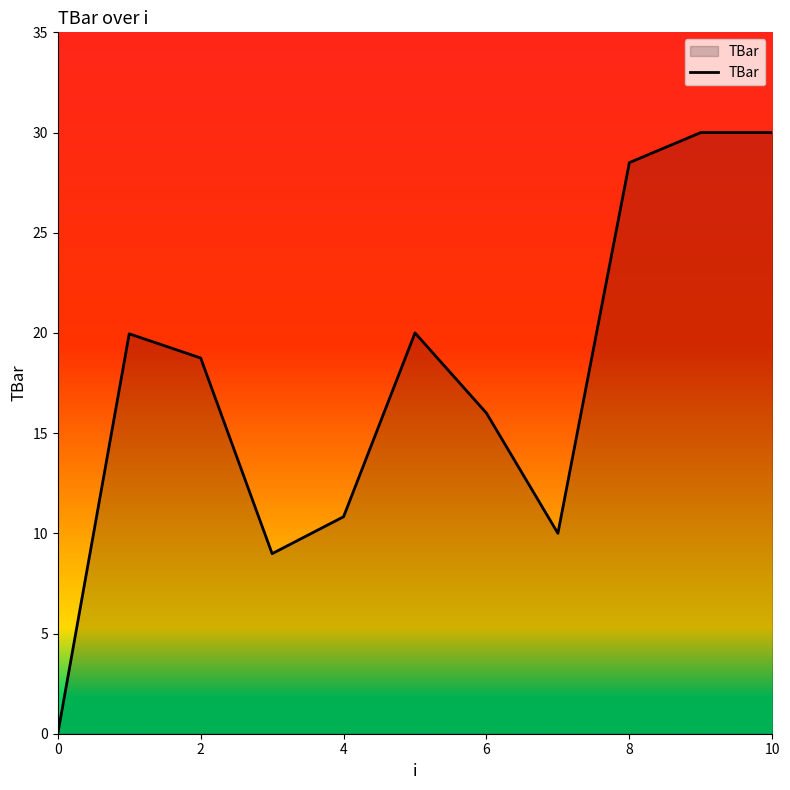

What is the greatest value displayed?

30.0